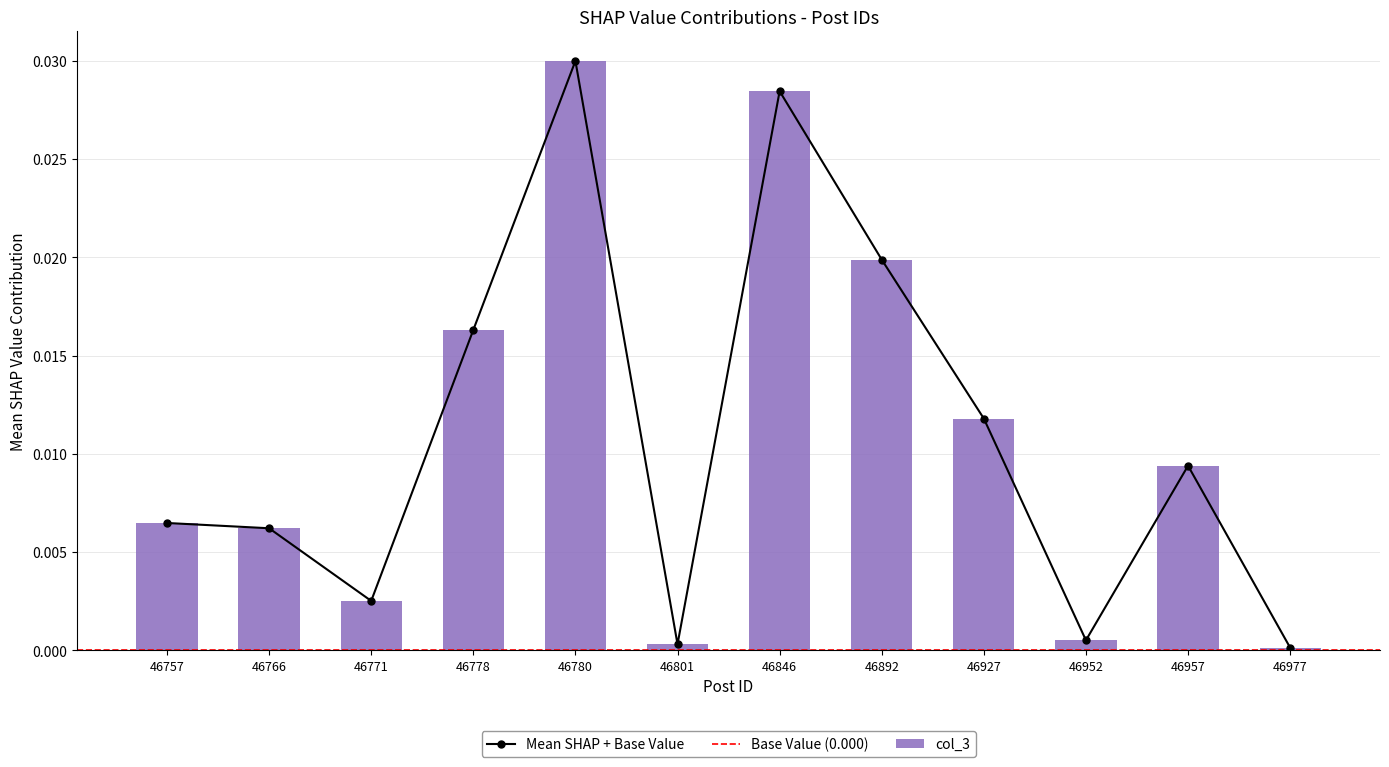

How many bars are there in total?

12